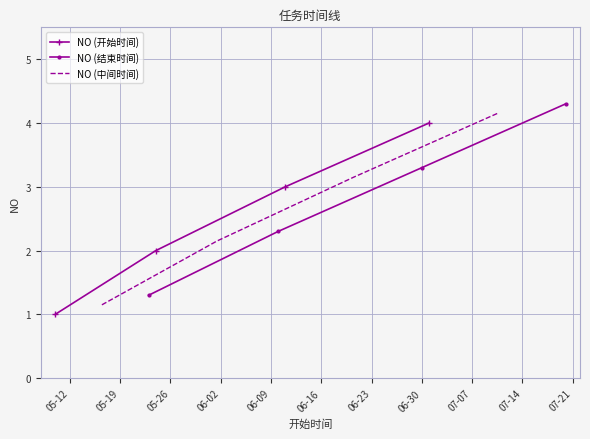

What is the maximum value shown in the chart?

4.3